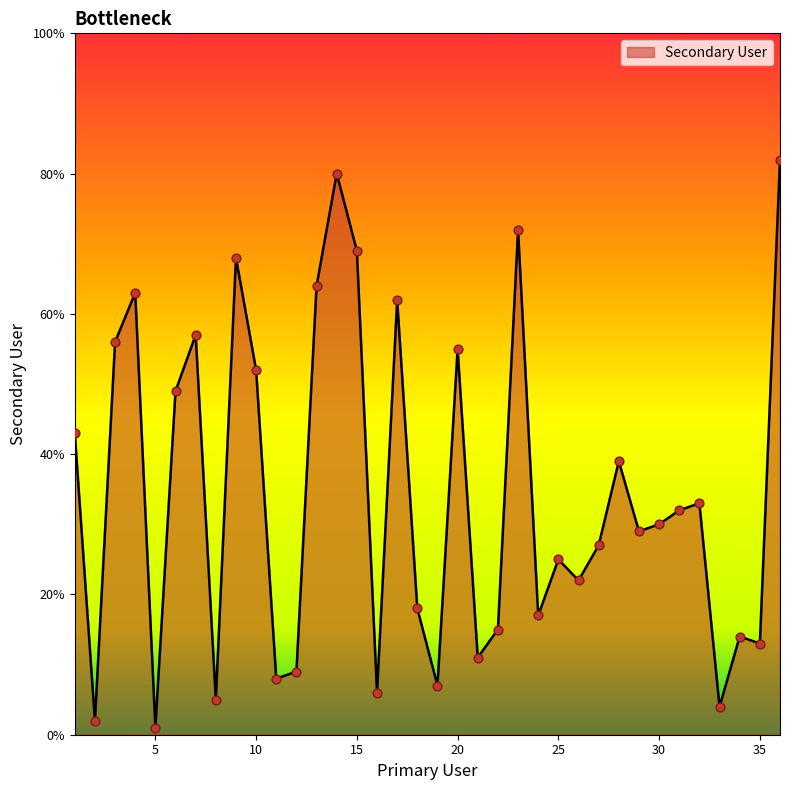

What is the maximum value shown in the chart?

82